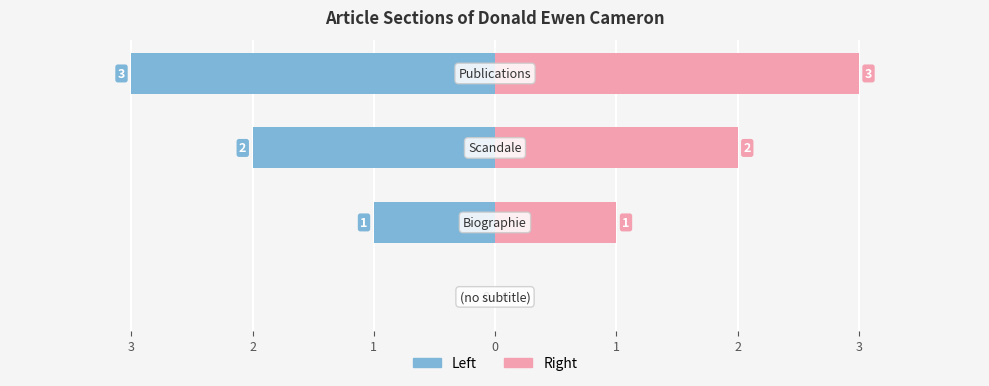

Is the value of col_0 (left) at 1 greater than the value of col_0 (right) at 0?

No